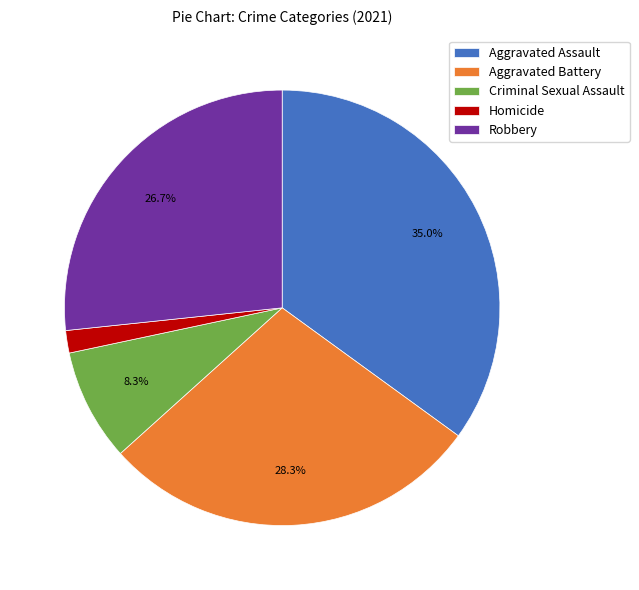

How many slices are in this pie chart?

5